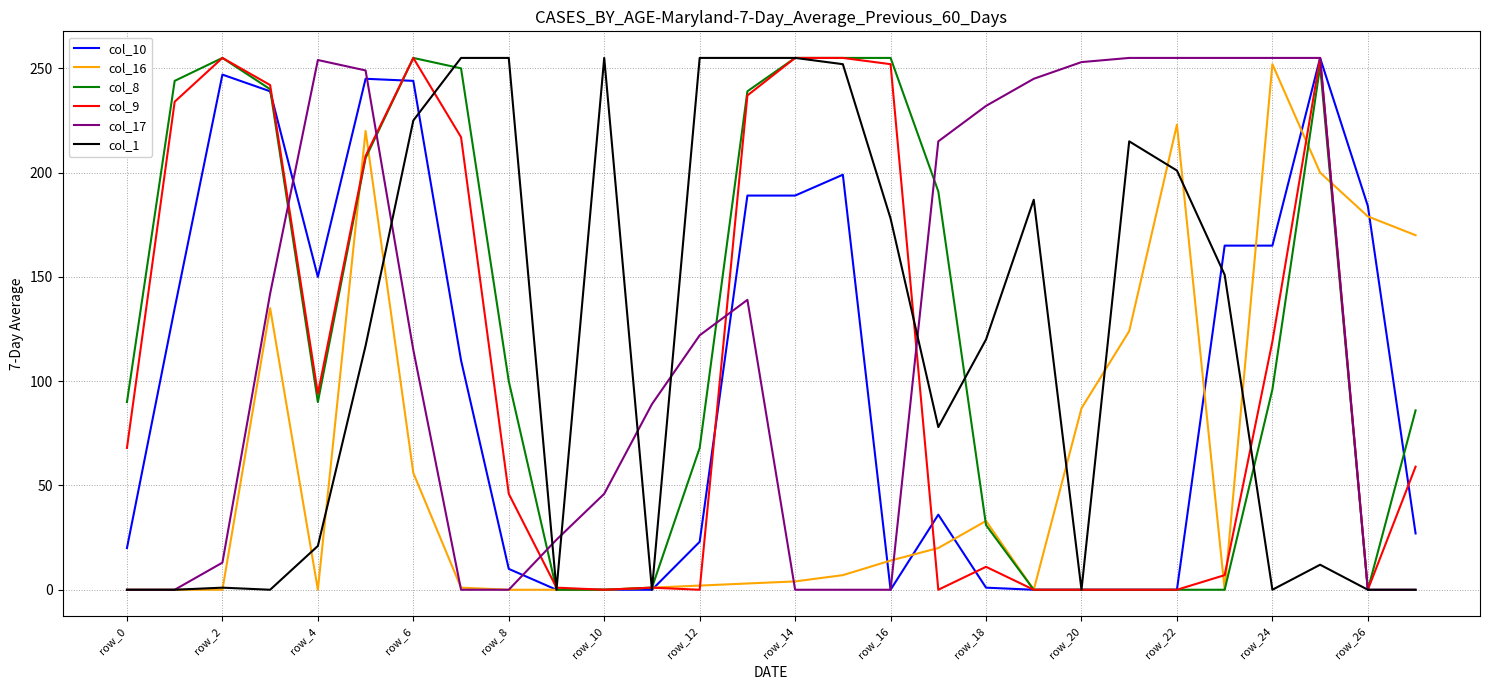

Does the chart have visible grid lines?

Yes